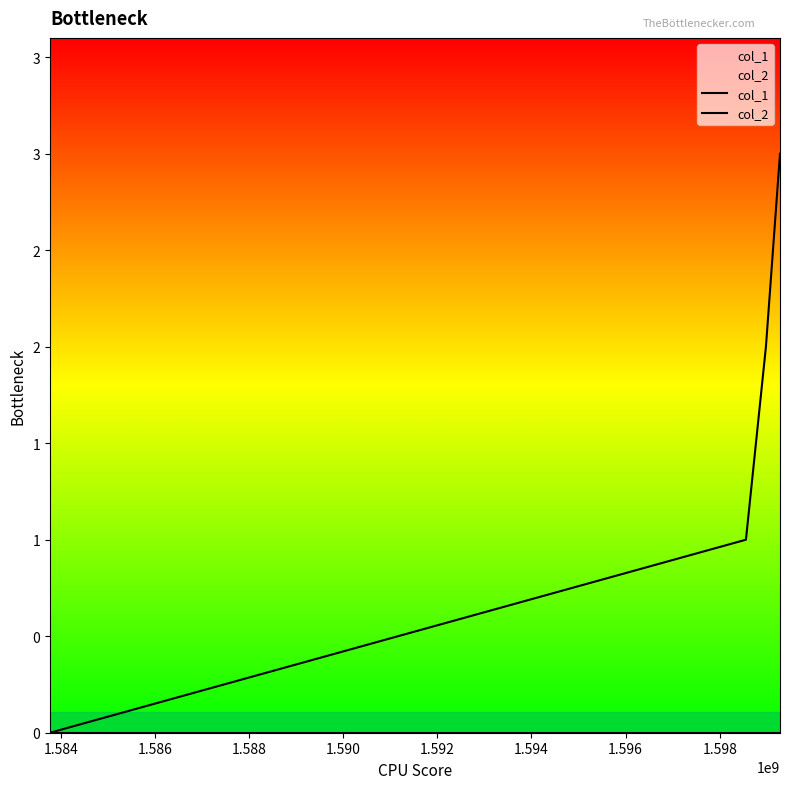

True or false: col_2 has more than 1 points higher than both neighbors.

False